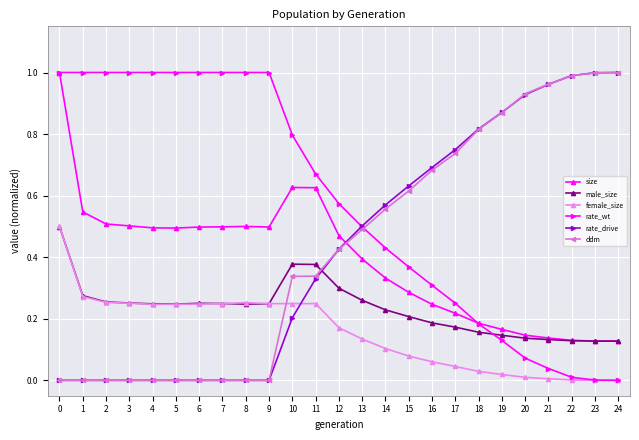

How many lines are shown in the chart?

6